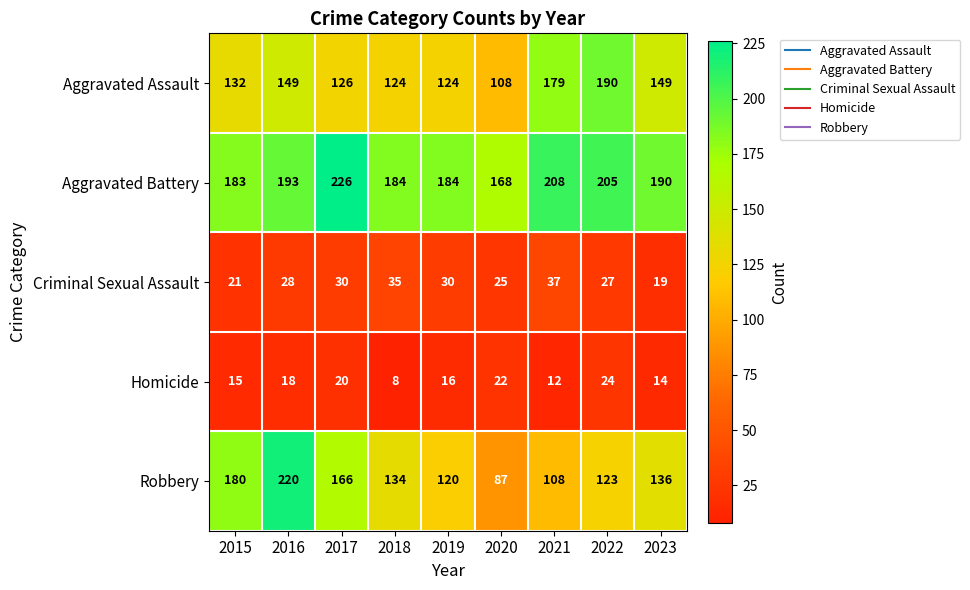

Read the Homicide value at 2017.

20